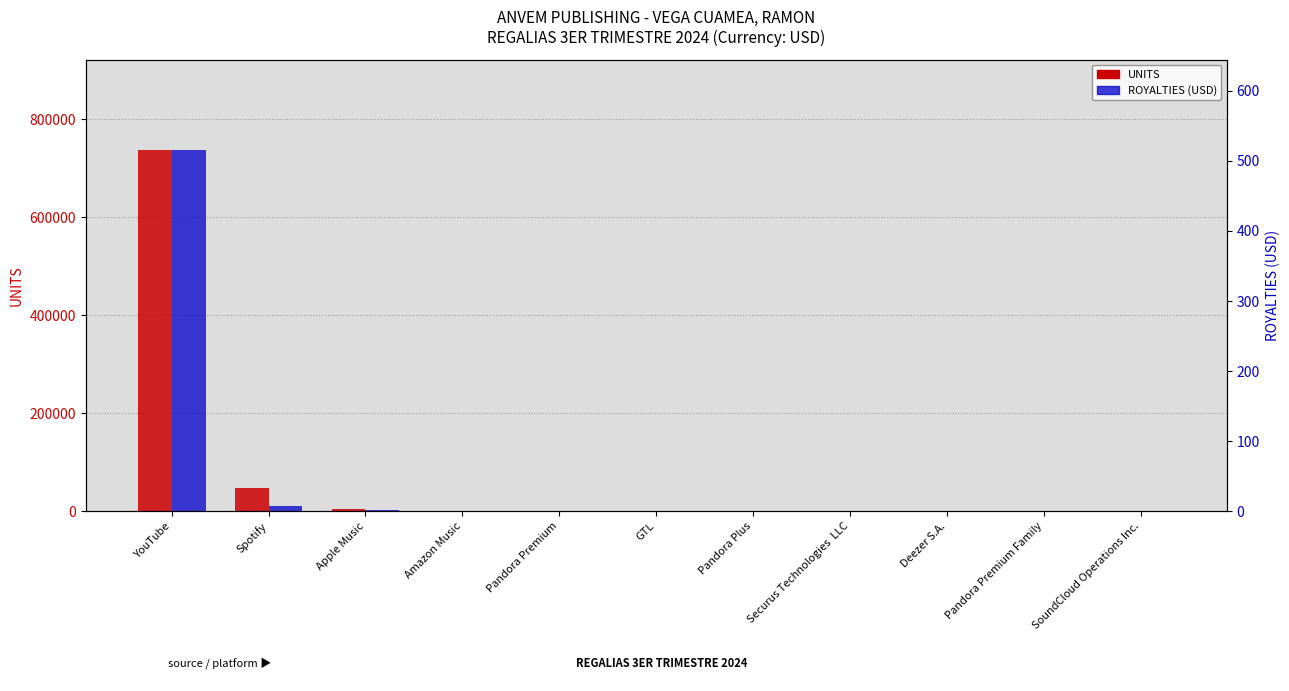

Rank the series by their average value, from lowest to highest.

ROYALTIES, UNITS